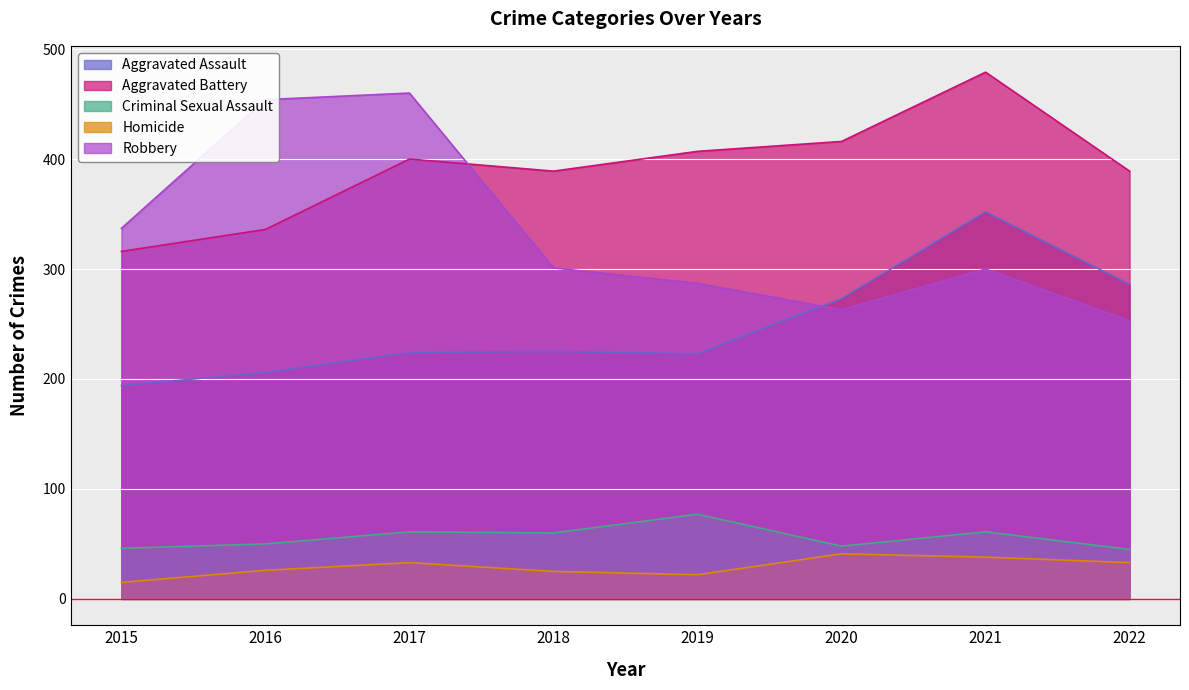

At which category does Criminal Sexual Assault reach its first local peak?

2017